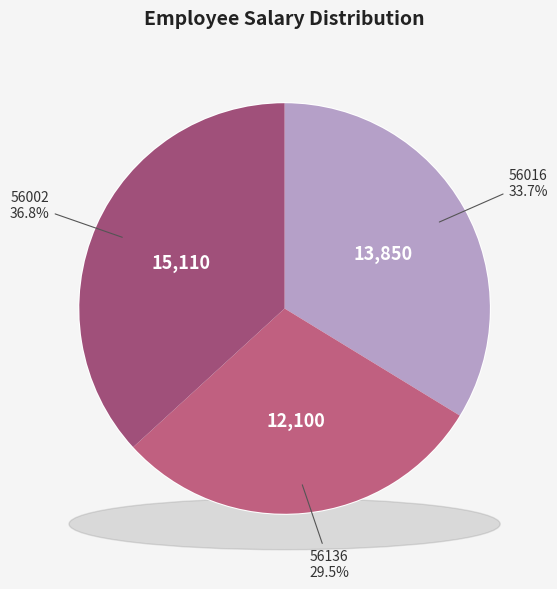

Which slice is the smallest?

56136